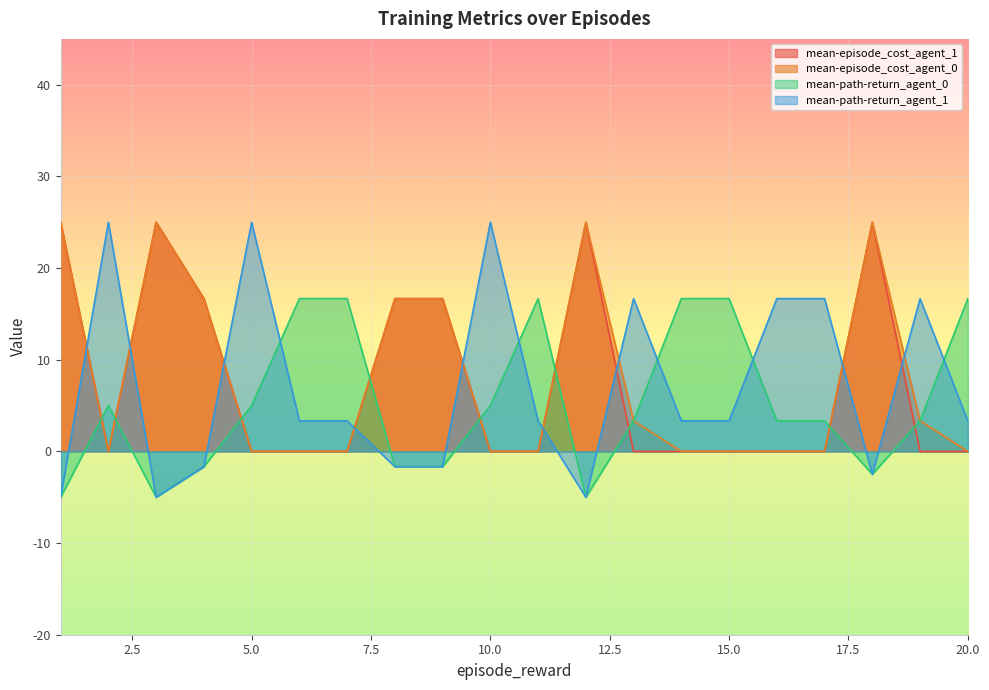

At how many categories does at least one series exceed 23?

7